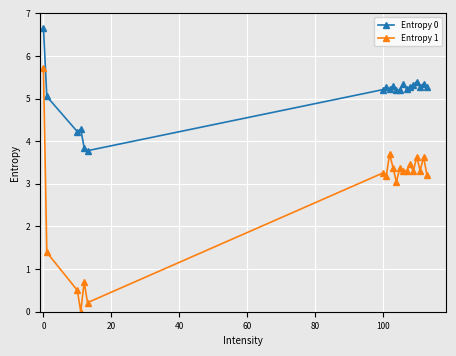

What is the value of the Entropy 1 point at the 5th from the left?

0.7